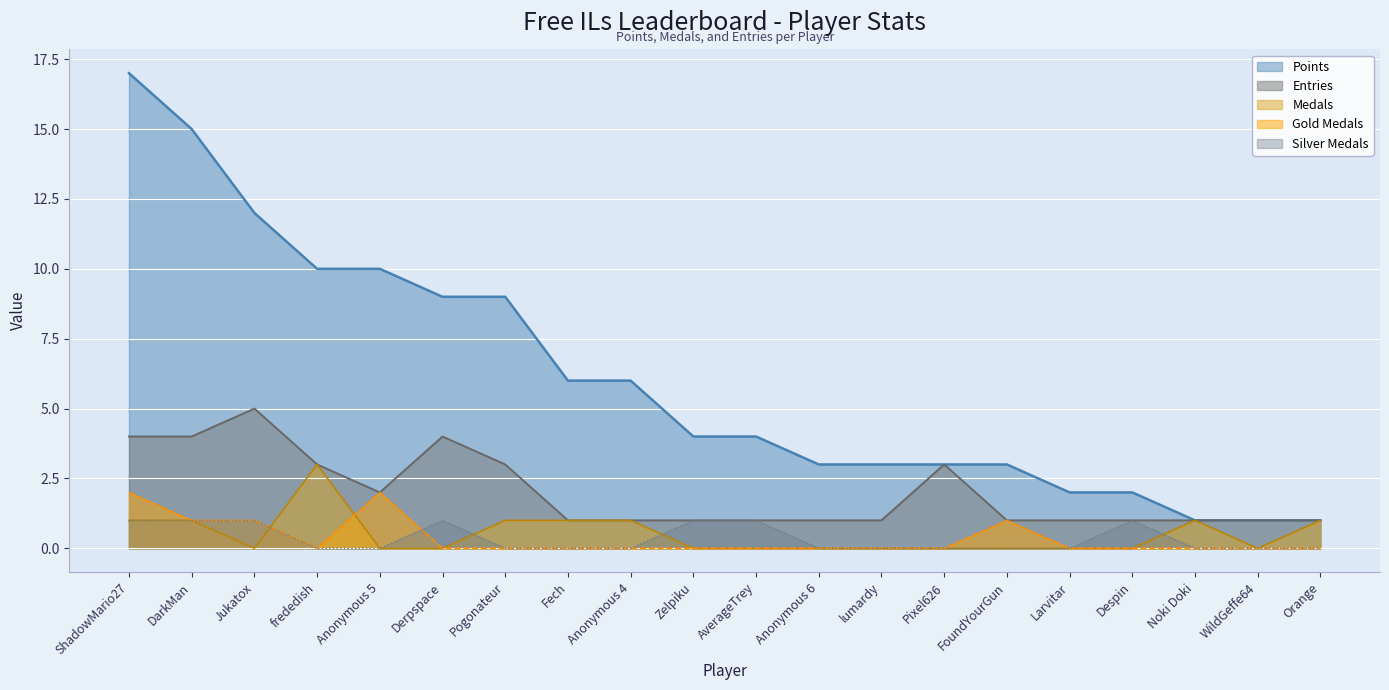

Reading left to right, extract all data points from this chart.

Entries: ShadowMario27=4	DarkMan=4	Jukatox=5	frededish=3	Anonymous 5=2	Derpspace=4	Pogonateur=3	Fech=1	Anonymous 4=1	Zelpiku=1	AverageTrey=1	Anonymous 6=1	lumardy=1	Pixel626=3	FoundYourGun=1	Larvitar=1	Despin=1	Noki Doki=1	WildGeffe64=1	Orange=1
Points: ShadowMario27=17	DarkMan=15	Jukatox=12	frededish=10	Anonymous 5=10	Derpspace=9	Pogonateur=9	Fech=6	Anonymous 4=6	Zelpiku=4	AverageTrey=4	Anonymous 6=3	lumardy=3	Pixel626=3	FoundYourGun=3	Larvitar=2	Despin=2	Noki Doki=1	WildGeffe64=1	Orange=1
Medals: ShadowMario27=1	DarkMan=1	Jukatox=0	frededish=3	Anonymous 5=0	Derpspace=0	Pogonateur=1	Fech=1	Anonymous 4=1	Zelpiku=0	AverageTrey=0	Anonymous 6=0	lumardy=0	Pixel626=0	FoundYourGun=0	Larvitar=0	Despin=0	Noki Doki=1	WildGeffe64=0	Orange=1
Gold Medals: ShadowMario27=2	DarkMan=1	Jukatox=1	frededish=0	Anonymous 5=2	Derpspace=0	Pogonateur=0	Fech=0	Anonymous 4=0	Zelpiku=0	AverageTrey=0	Anonymous 6=0	lumardy=0	Pixel626=0	FoundYourGun=1	Larvitar=0	Despin=0	Noki Doki=0	WildGeffe64=0	Orange=0
Silver Medals: ShadowMario27=1	DarkMan=1	Jukatox=1	frededish=0	Anonymous 5=0	Derpspace=1	Pogonateur=0	Fech=0	Anonymous 4=0	Zelpiku=1	AverageTrey=1	Anonymous 6=0	lumardy=0	Pixel626=0	FoundYourGun=0	Larvitar=0	Despin=1	Noki Doki=0	WildGeffe64=0	Orange=0